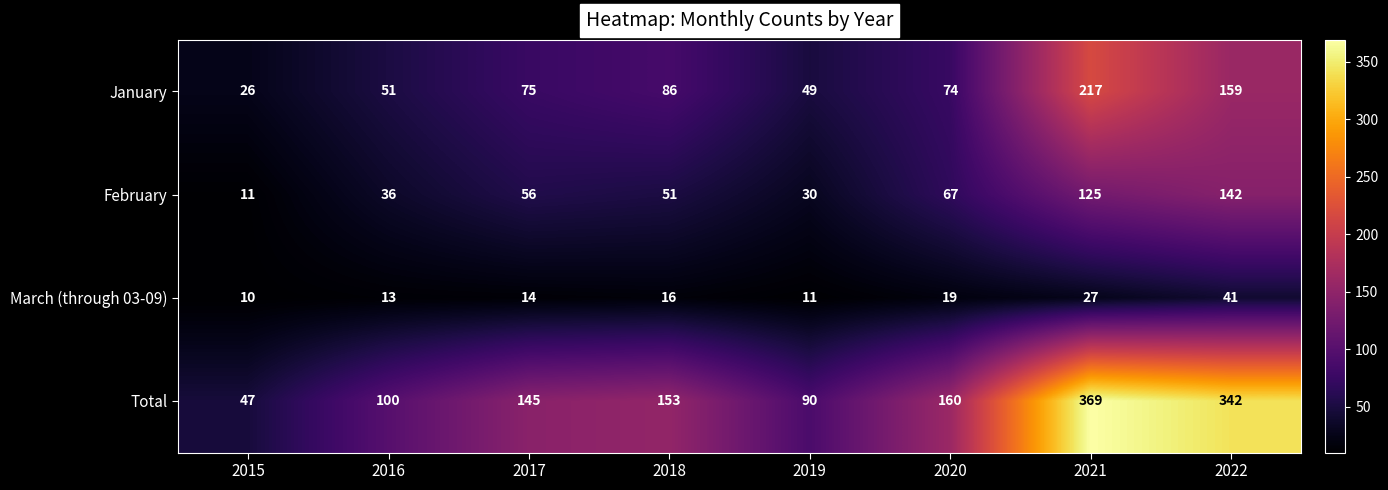

What is the sum of the January values at 2020 and 2021?

291